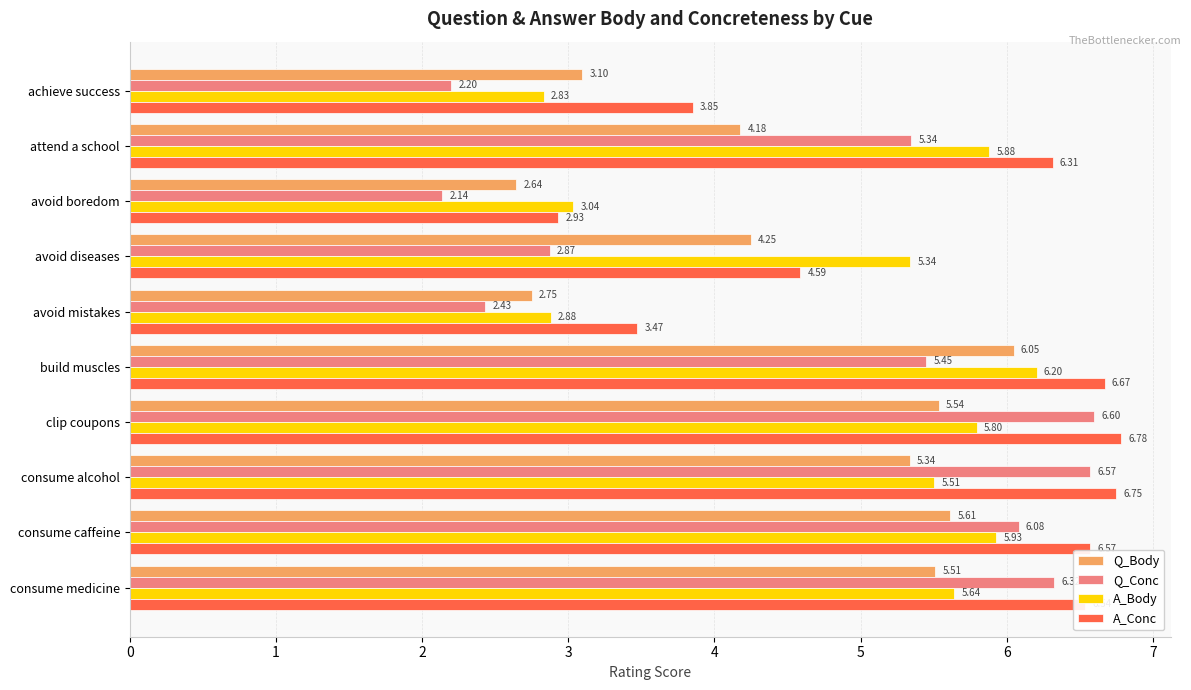

At which category is the sum across all series the highest?

clip coupons